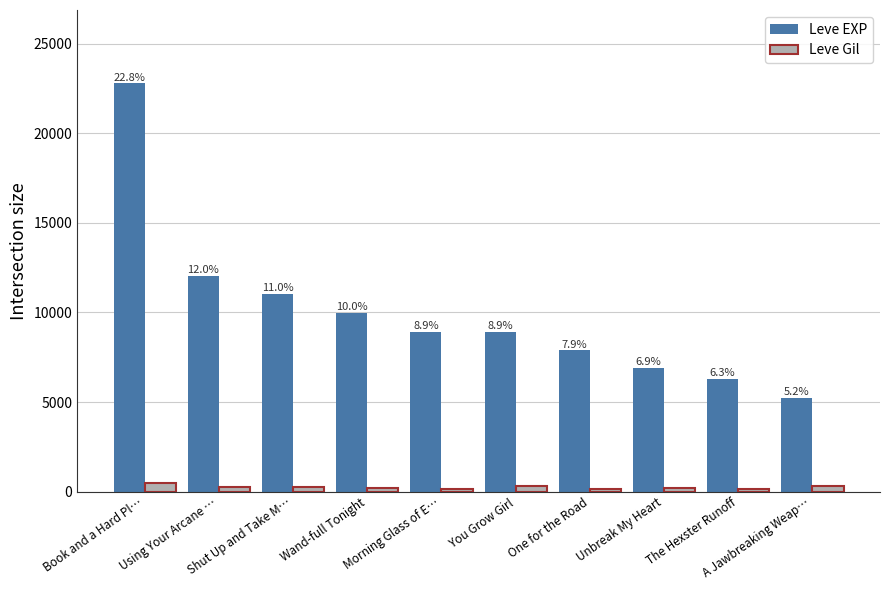

Reading right to left, list all the values displayed in this chart.

Leve EXP: A Jawbreaking Weap…=5220	The Hexster Runoff=6280	Unbreak My Heart=6880	One for the Road=7880	You Grow Girl=8930	Morning Glass of E…=8930	Wand-full Tonight=9990	Shut Up and Take M…=11040	Using Your Arcane …=12030	Book and a Hard Pl…=22790
Leve Gil: A Jawbreaking Weap…=293	The Hexster Runoff=169	Unbreak My Heart=175	One for the Road=168	You Grow Girl=284	Morning Glass of E…=169	Wand-full Tonight=191	Shut Up and Take M…=230	Using Your Arcane …=230	Book and a Hard Pl…=468